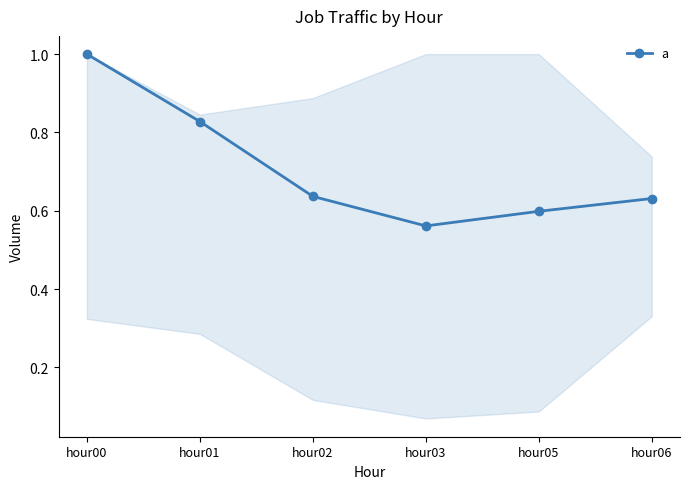

Between hour05 and hour01, which is larger?

hour01